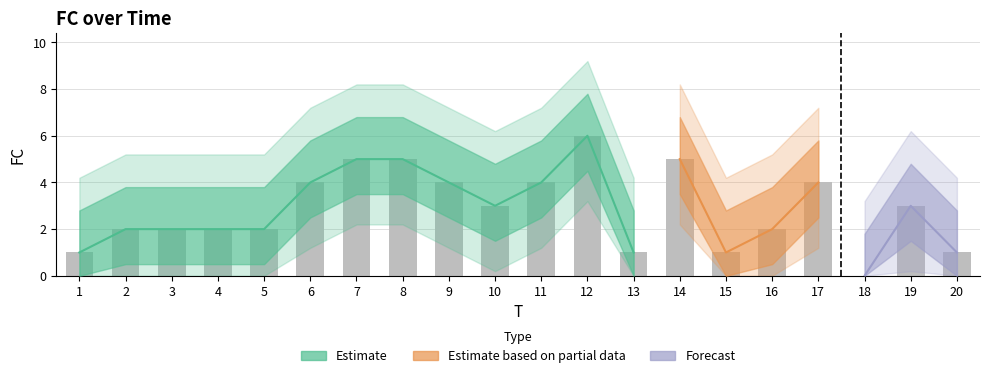

List the labels in order of value, smallest first.

18, 1, 13, 15, 20, 2, 3, 4, 5, 16, 10, 19, 6, 9, 11, 17, 7, 8, 14, 12